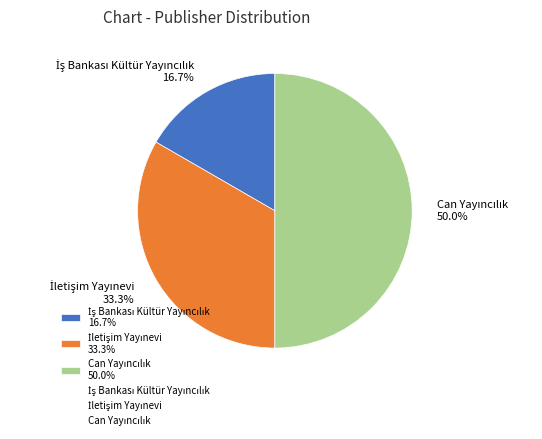

To the nearest percent, what percentage of the pie is Can Yayıncılık?

50%